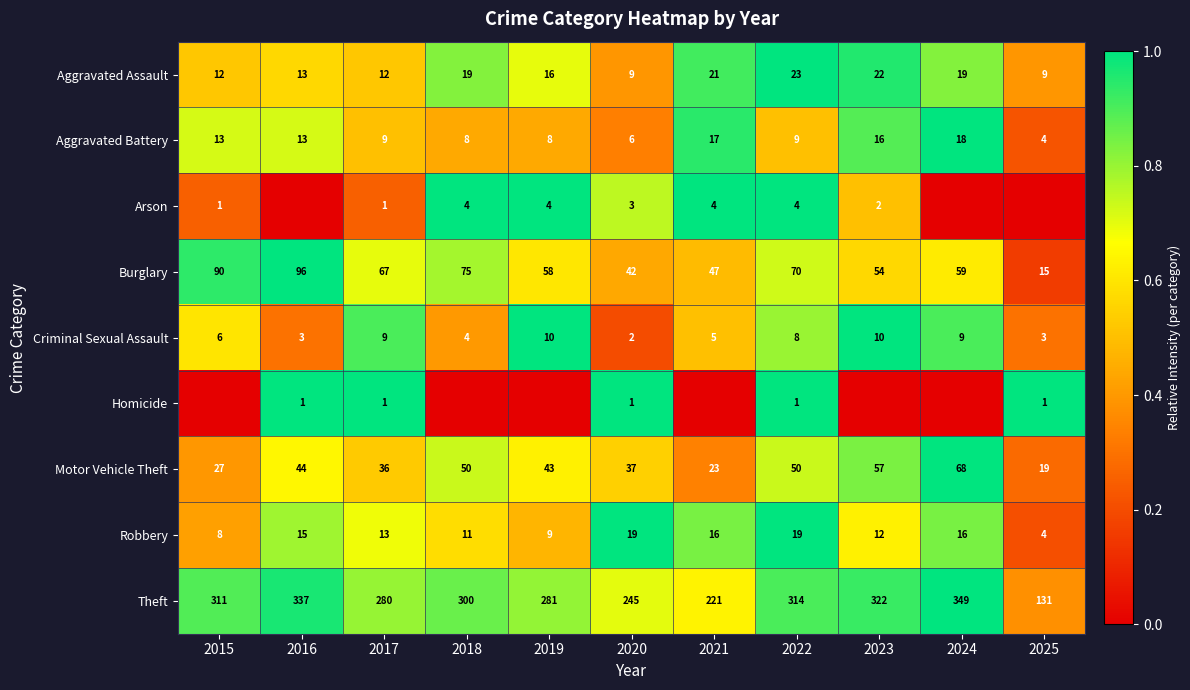

The Robbery series shows 1.0 at 2018. True or false?

False